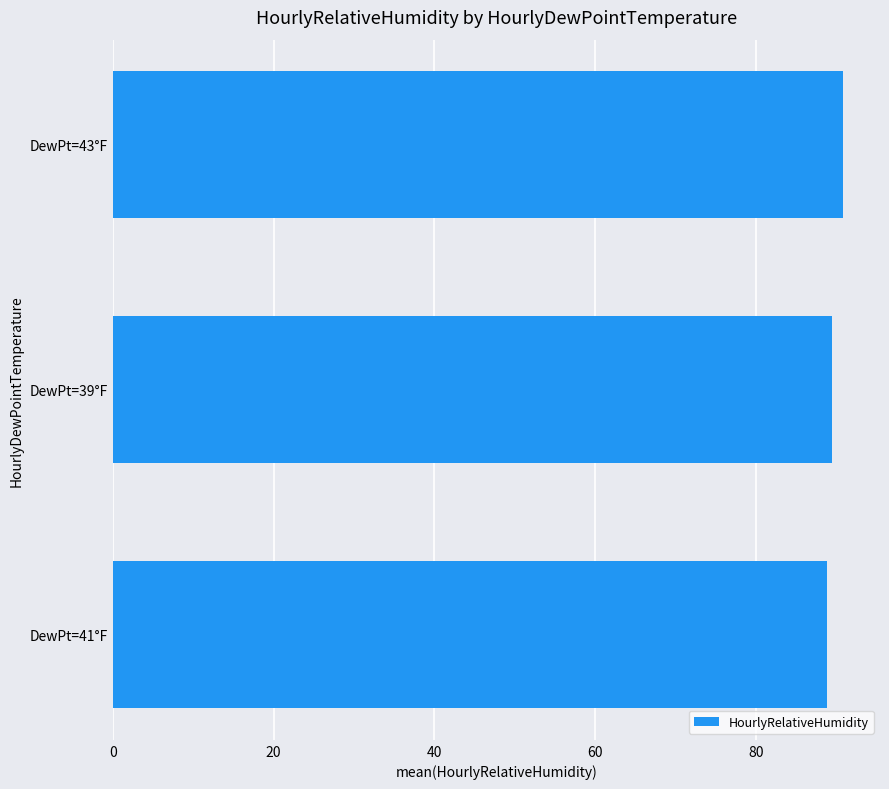

Reading bottom to top, what are all the values shown in this chart?

88.8	89.5	90.8